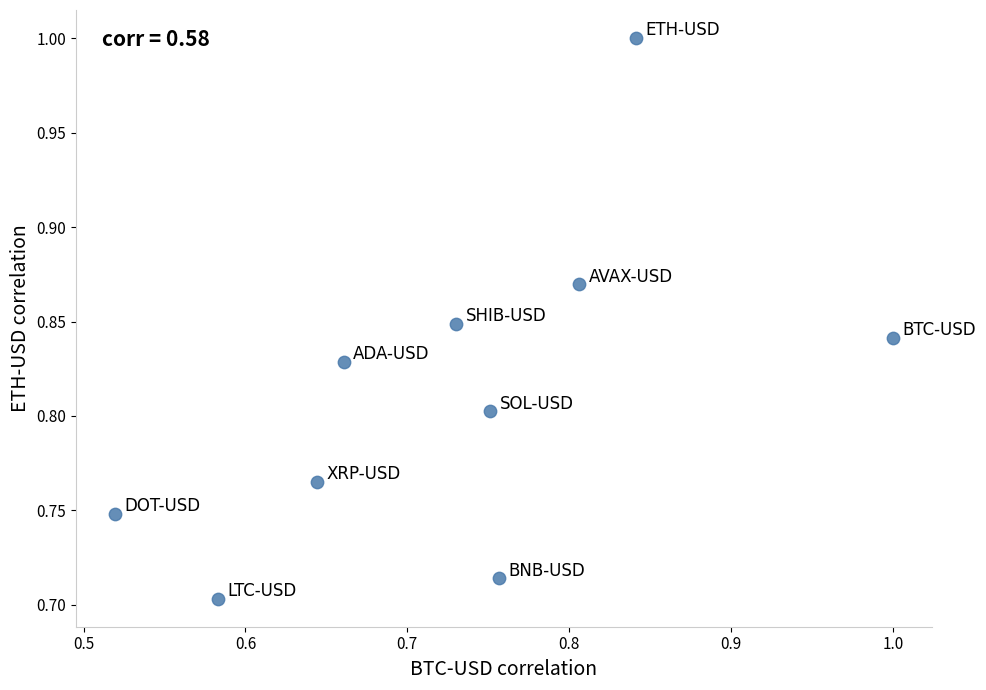

What is the range of Y values (max minus min)?

0.3